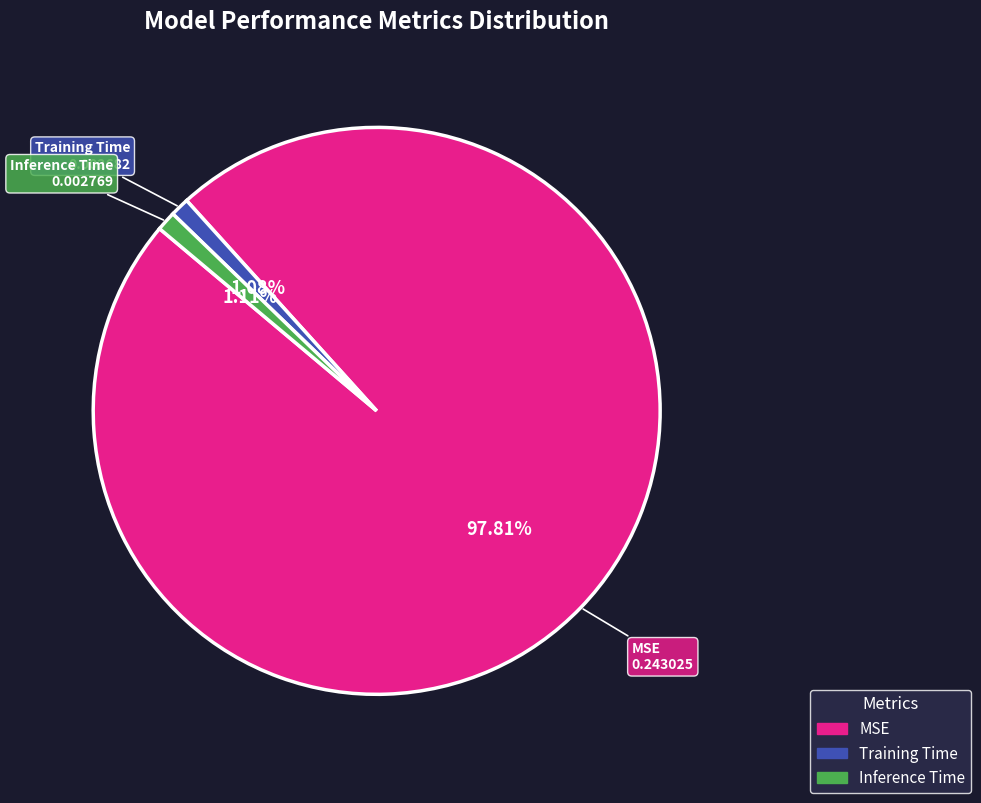

What percentage do Training Time and Inference Time together represent?

2.2%